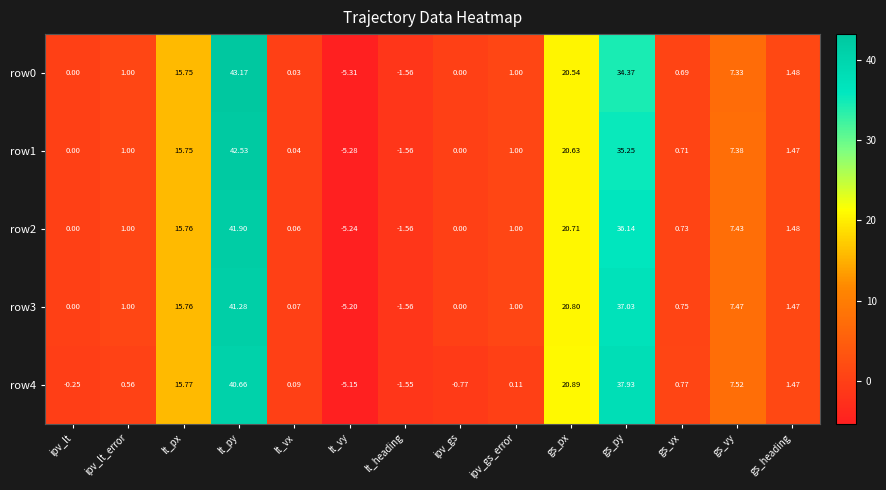

Count the number of categories in the chart.

14